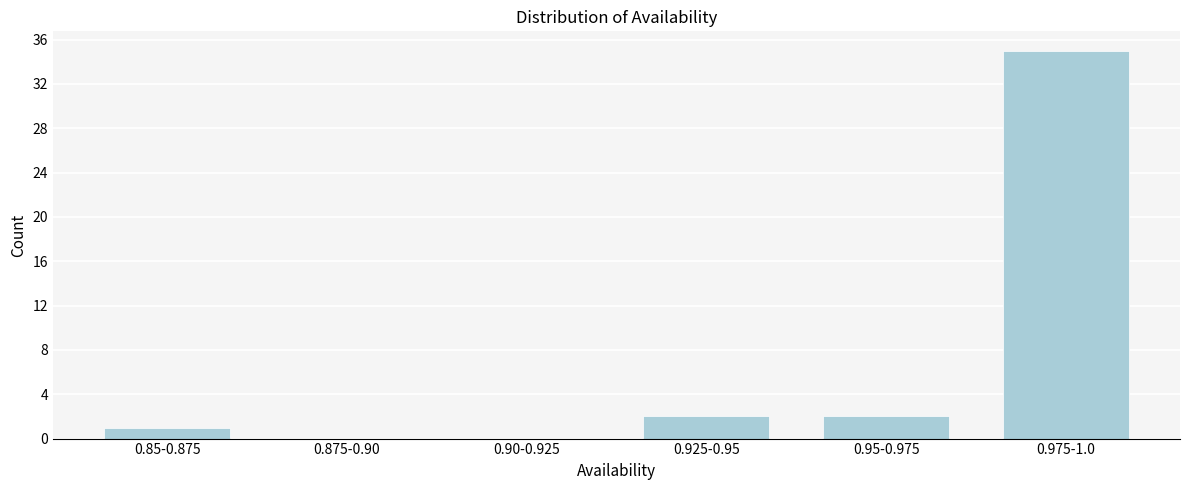

Reading left to right, extract all data points from this chart.

0.85-0.875=1	0.875-0.90=0	0.90-0.925=0	0.925-0.95=2	0.95-0.975=2	0.975-1.0=35